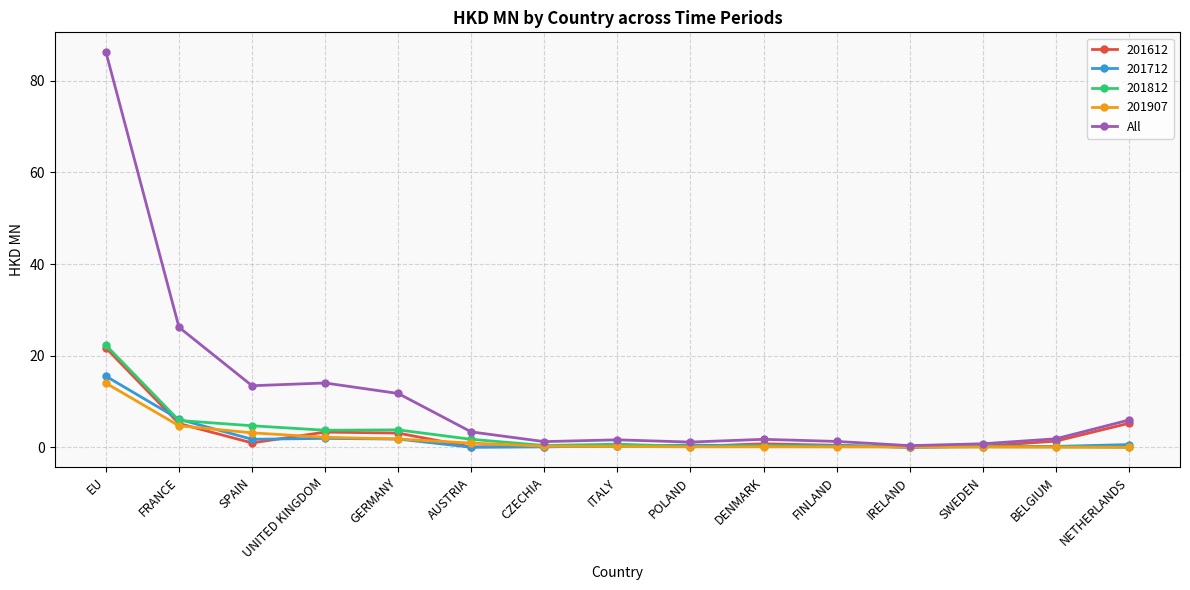

At which category does the chart reach its peak across all series?

EU